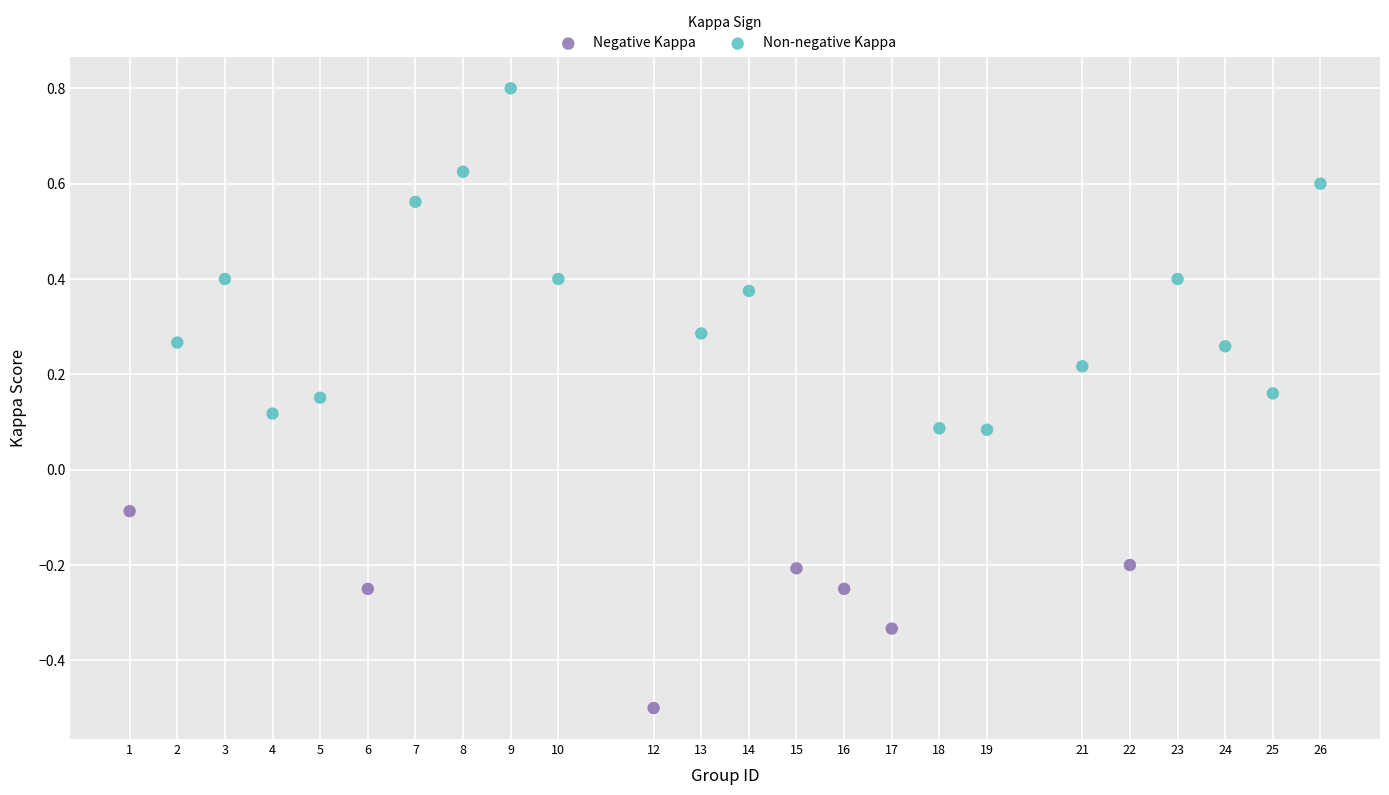

Which series reaches the maximum Y coordinate?

Non-negative Kappa